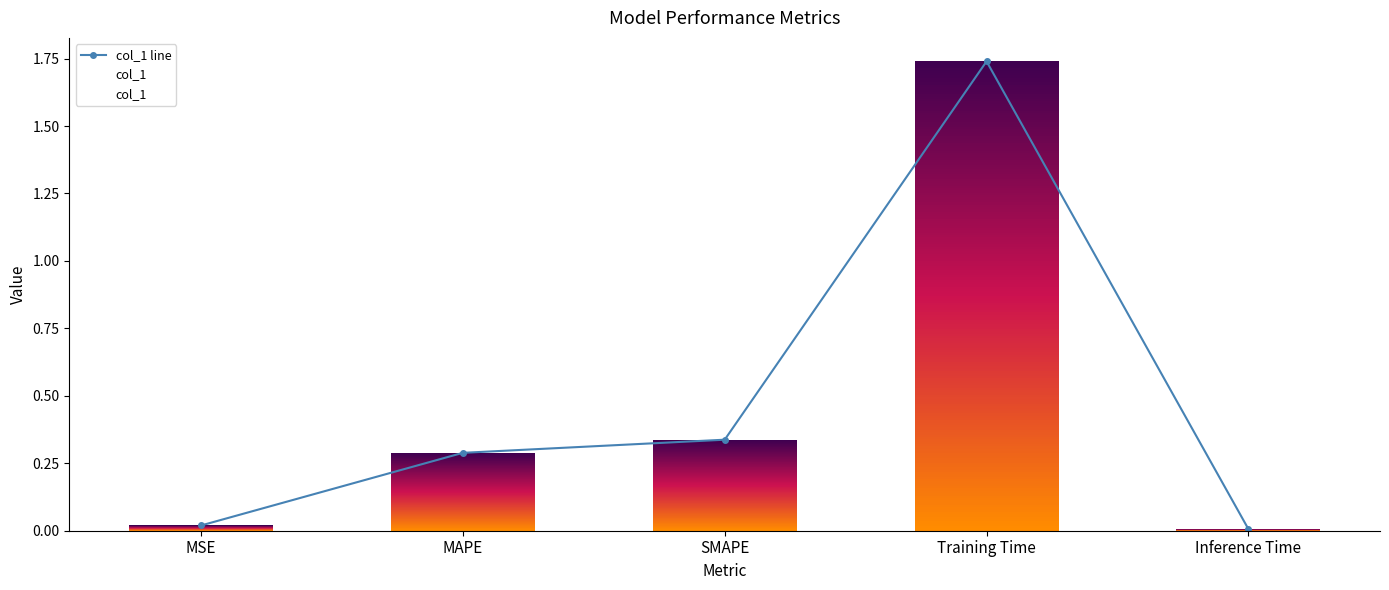

Which series has the largest total across all categories?

col_1 line